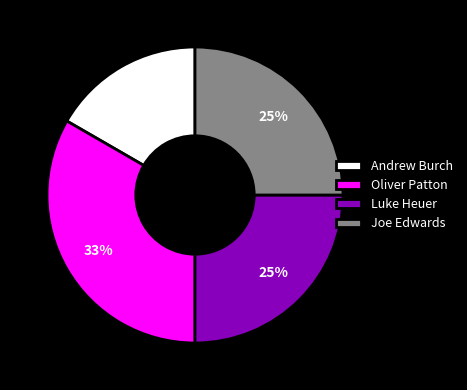

What percentage is the Joe Edwards slice, to the nearest percent?

25%